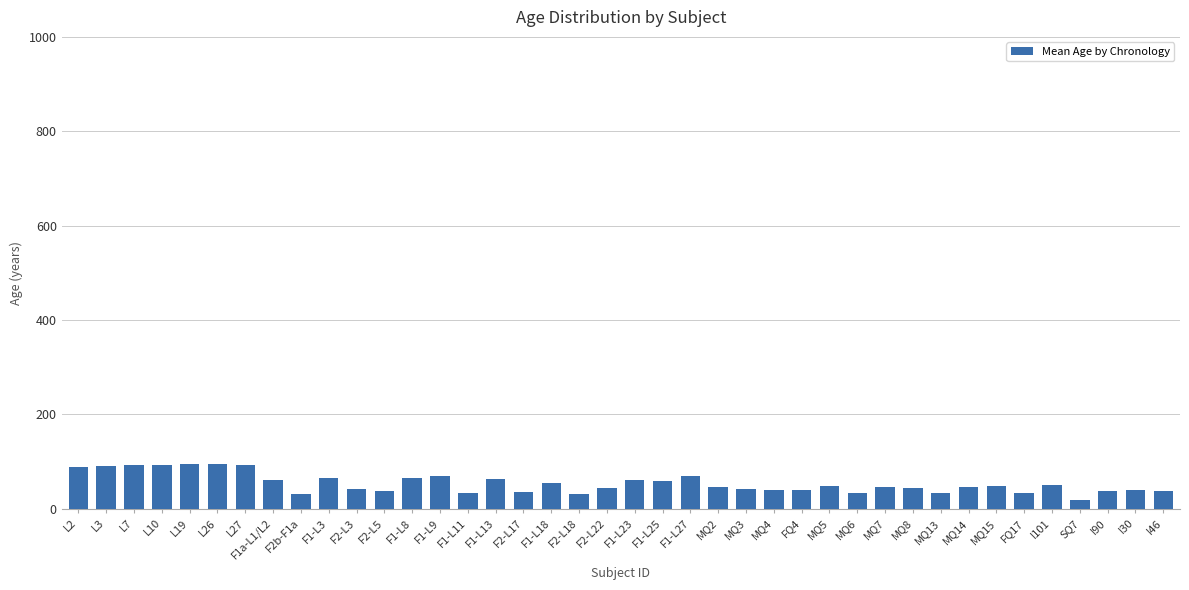

How many bars are there in total?

40